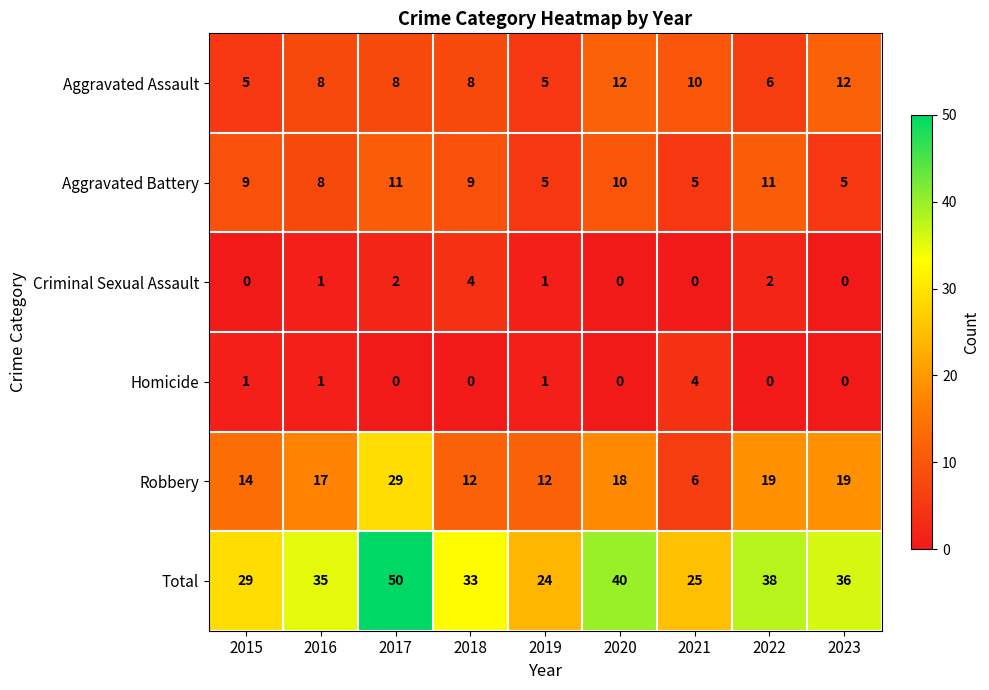

What is the lowest value of the Aggravated Battery series?

5